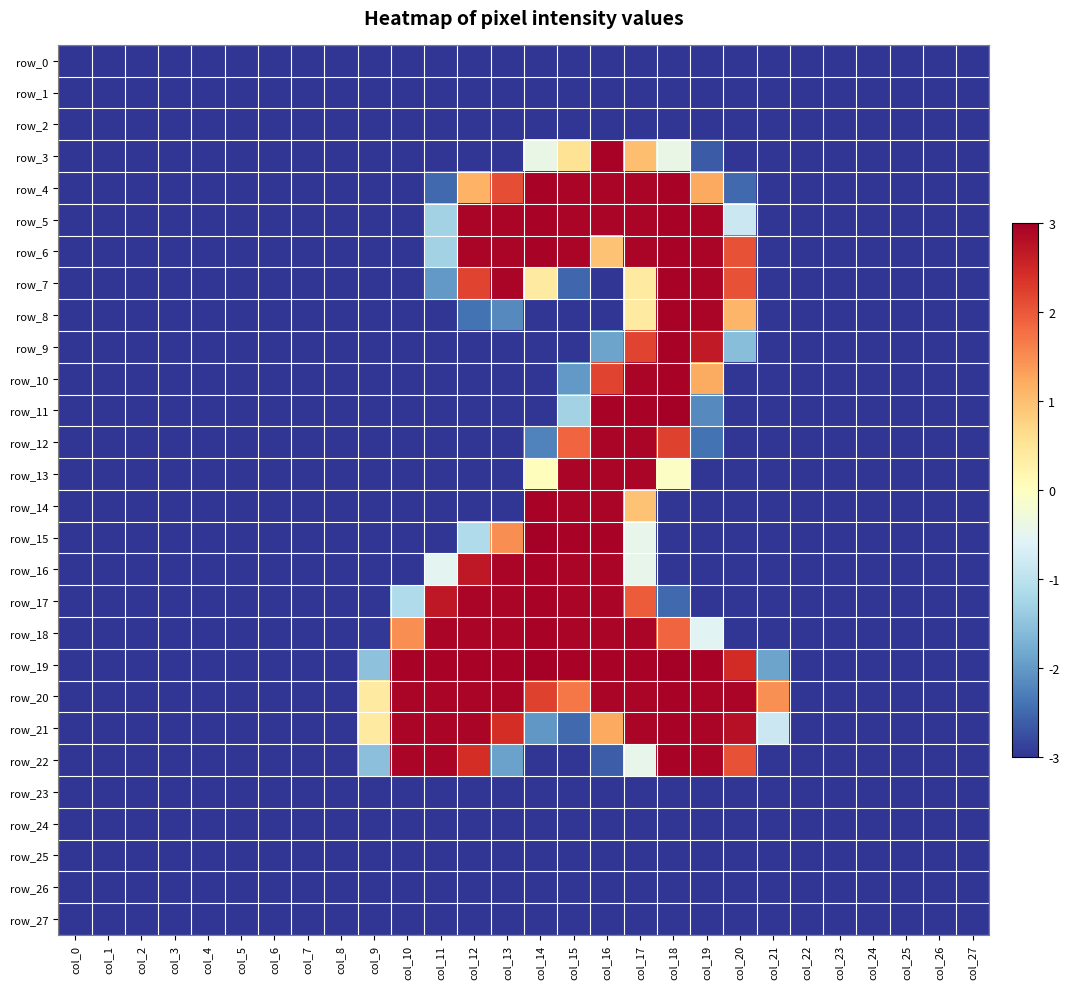

Where is row_16 nearest to the value 0?

col_17